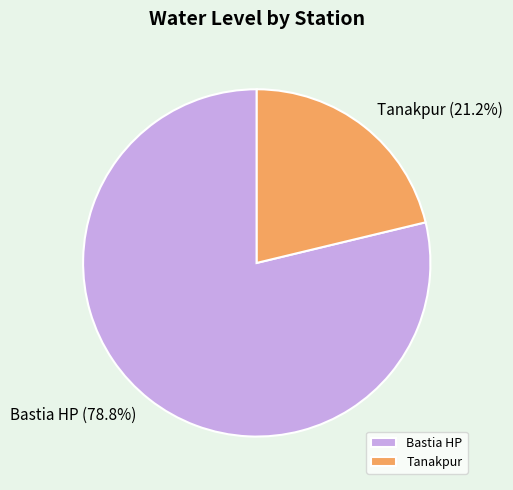

What percentage is NOT represented by Tanakpur?

78.8%